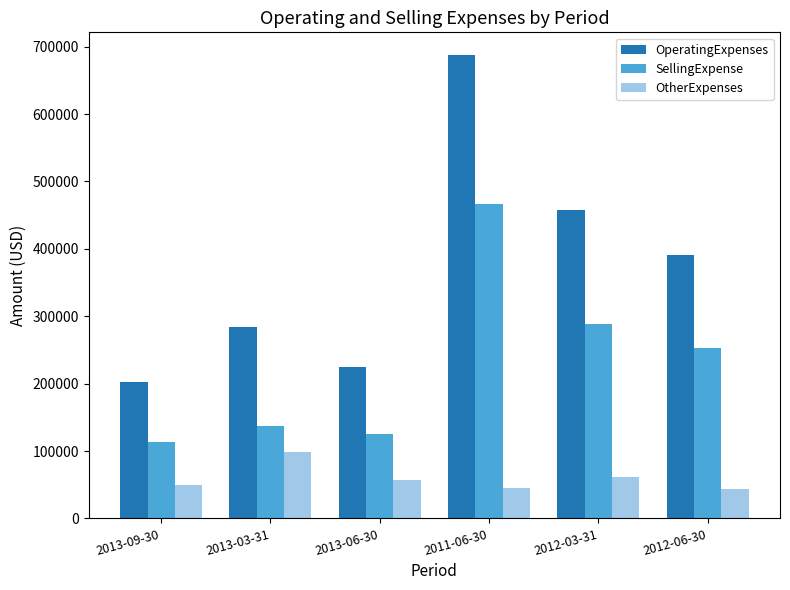

What value does the OtherExpenses series have at 2013-06-30?

56349